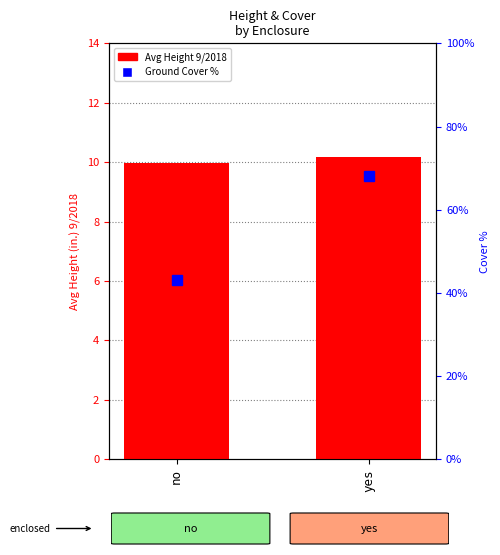

Reading left to right, list all the values displayed in this chart.

Avg Height 9/2018: no=10.0	yes=10.2
Ground Cover %: no=0.4	yes=0.7